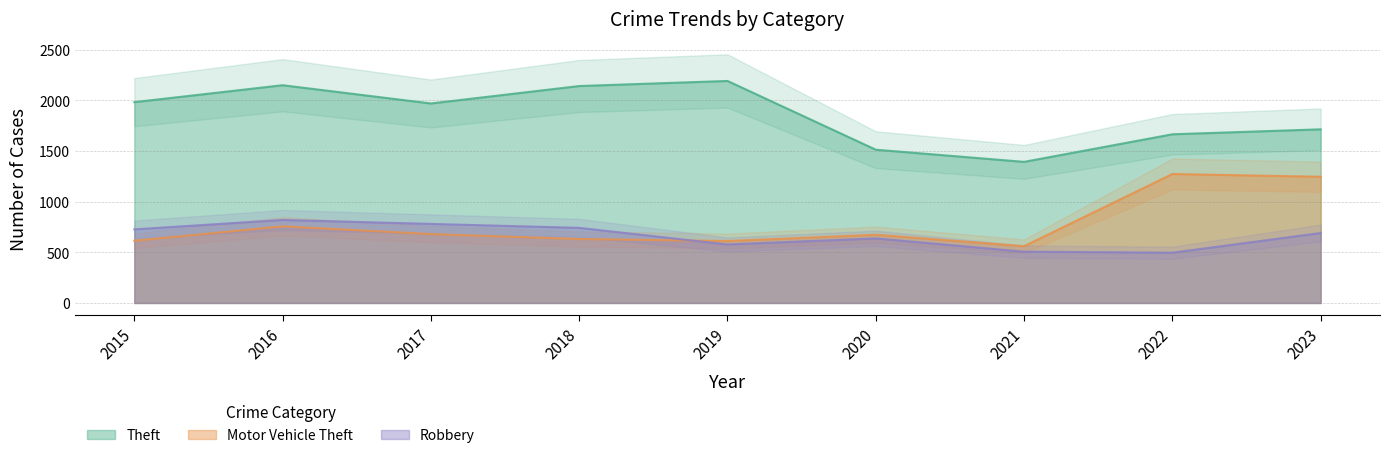

What is the difference between the Theft values at 2016 and 2022?

484